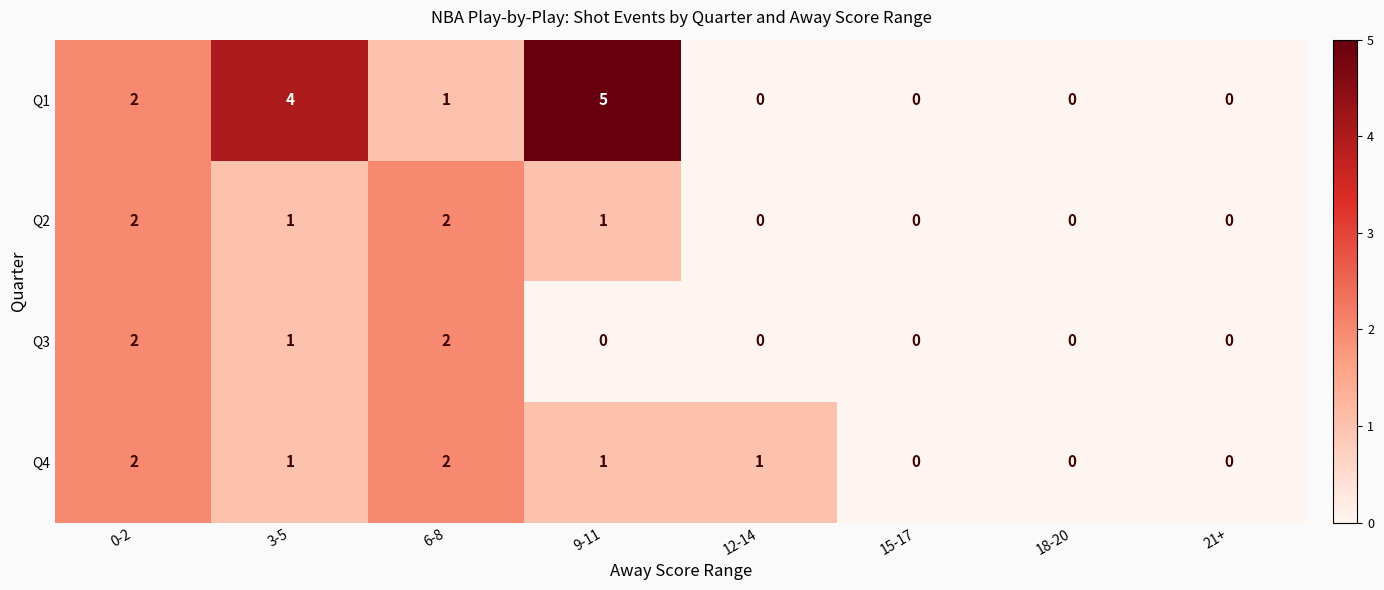

How many Q1 values are between 0 and 4?

7